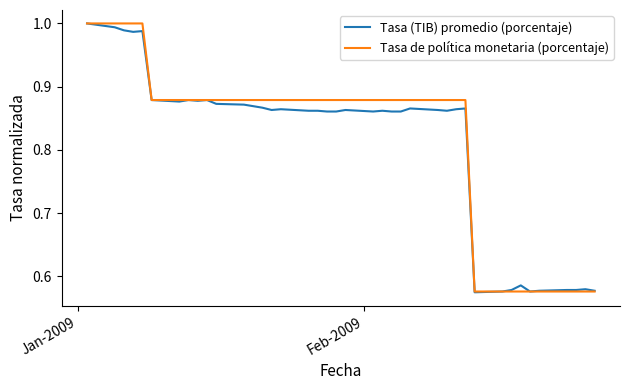

List the series in order of their peak value, lowest first.

Tasa (TIB) promedio (porcentaje), Tasa de política monetaria (porcentaje)